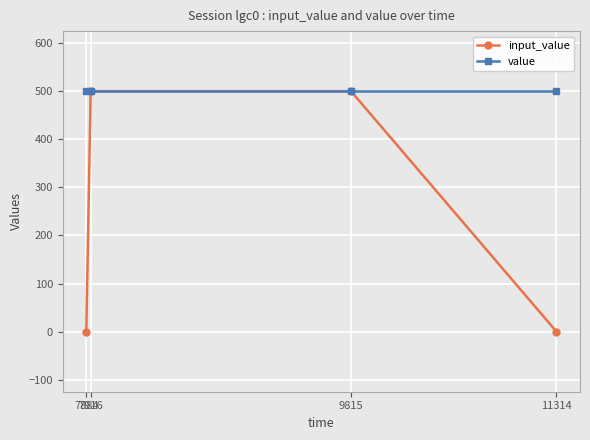

Reading left to right, list all the values displayed in this chart.

input_value: 7884=0	7916=500	9815=500	11314=0
value: 7884=500	7916=500	9815=500	11314=500